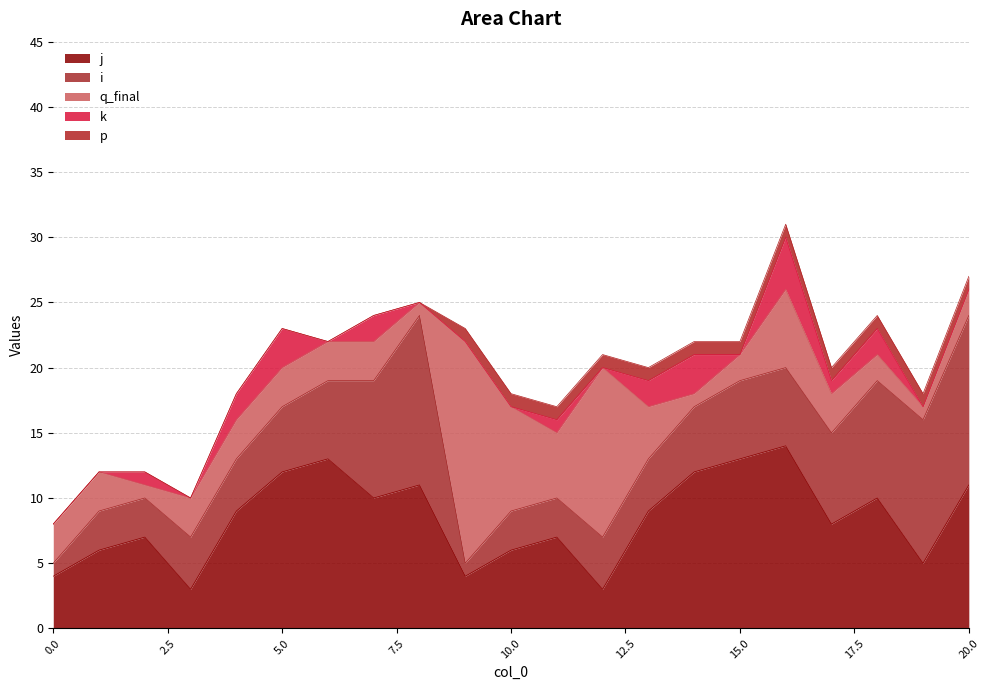

True or false: q_final has more than 1 interior local peaks.

True